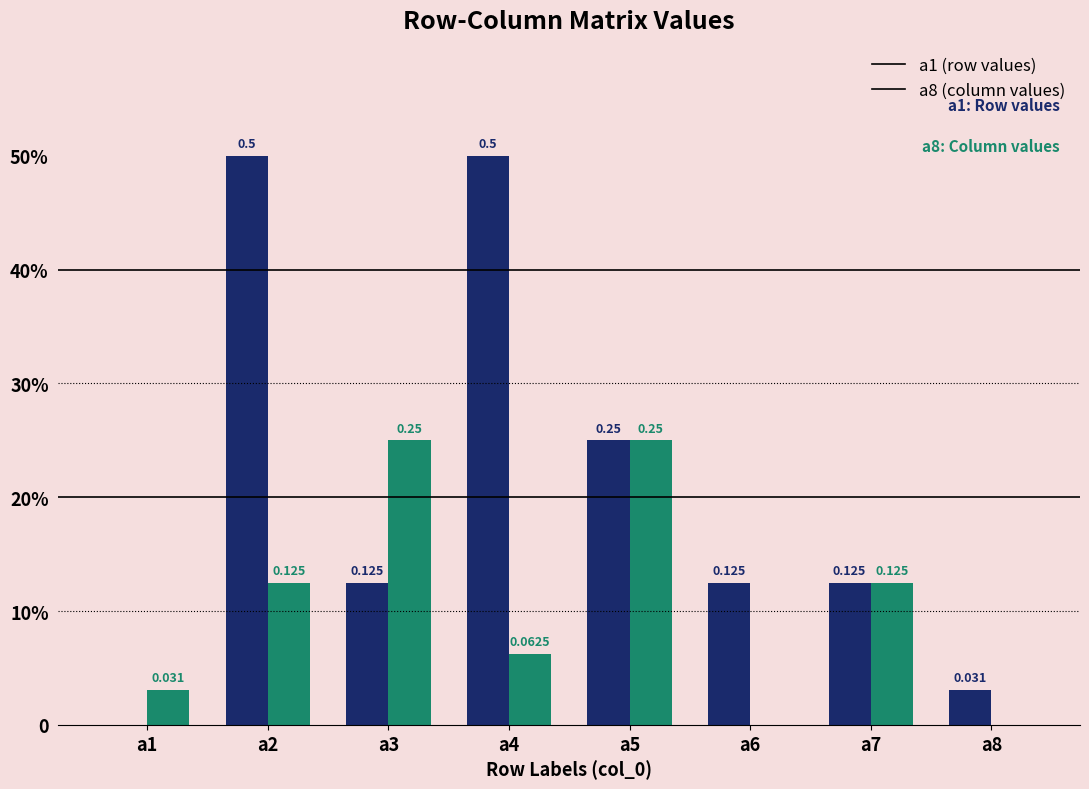

What is the spread (max minus min) of values at a4?

0.4